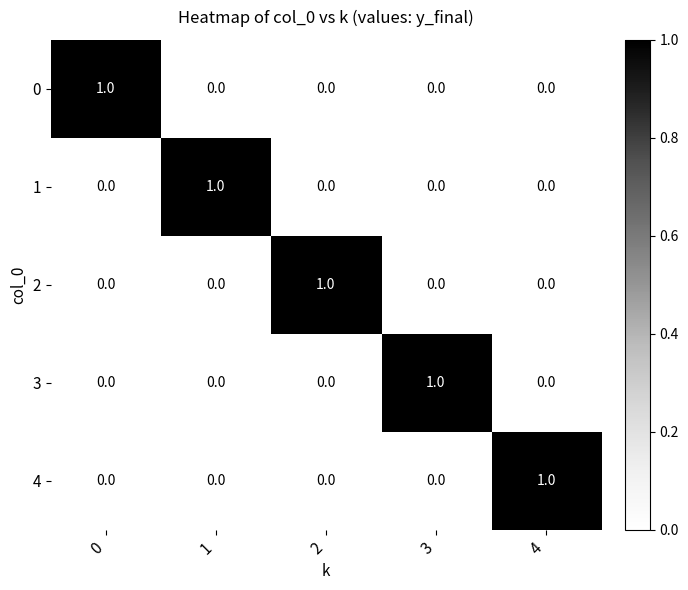

True or false: 0 has a value of 0 at 2.

True